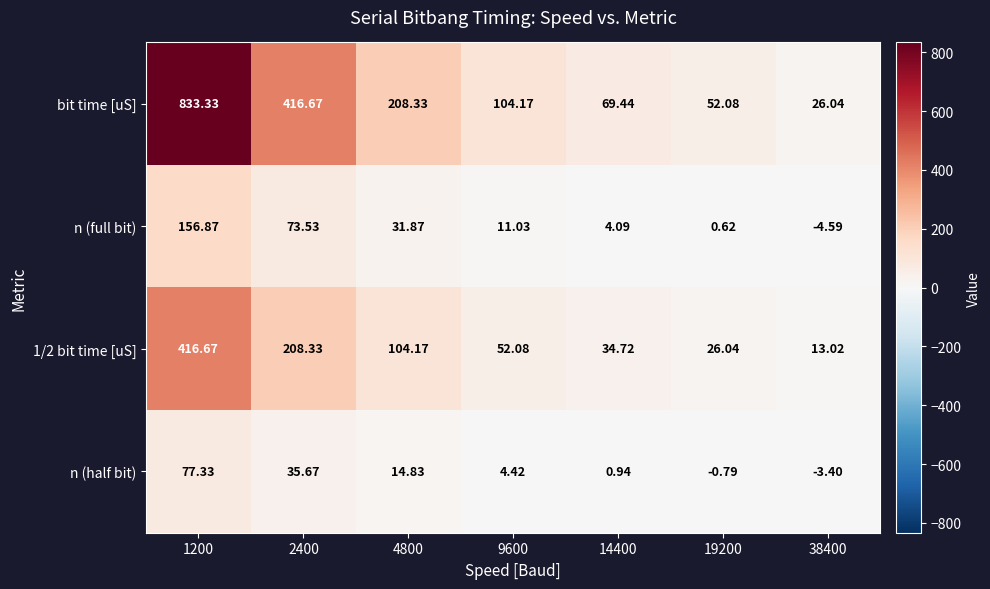

Is the value of n (half bit) at 19200 greater than the value of n (full bit) at 38400?

Yes